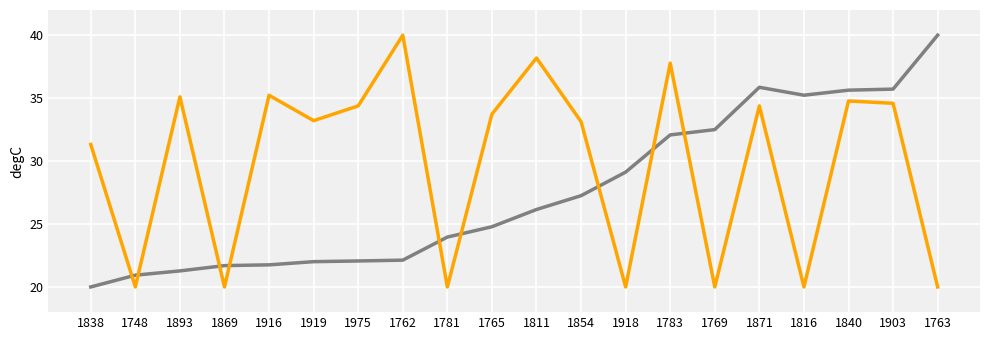

What is the total value across all series at 1816?

55.2